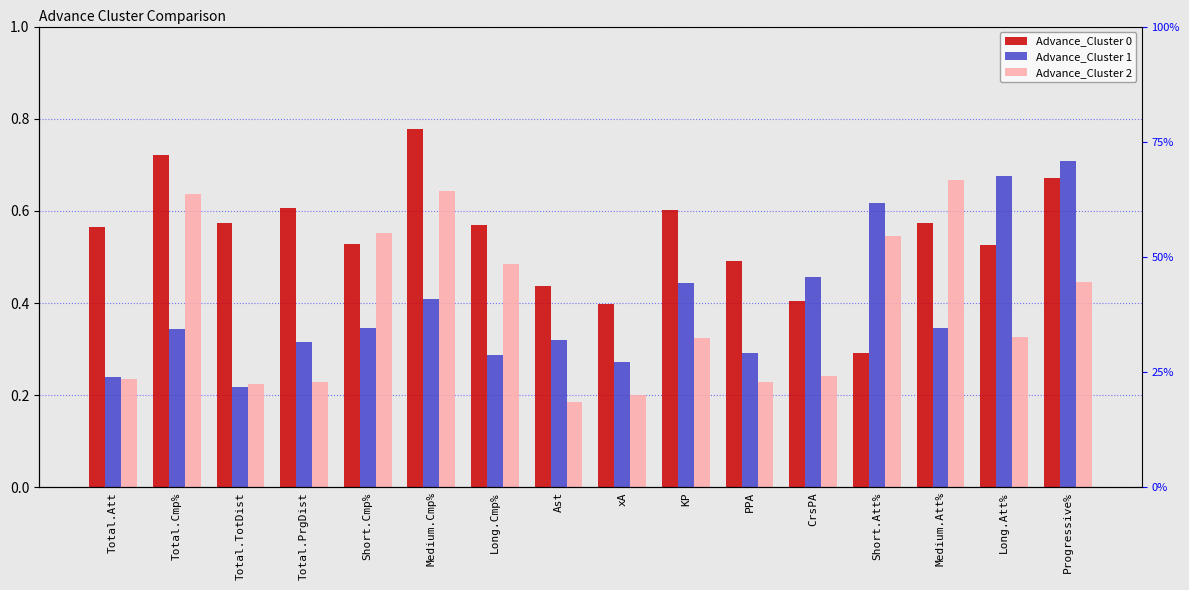

The value of Advance_Cluster 1 at CrsPA is 0.5. True or false?

True